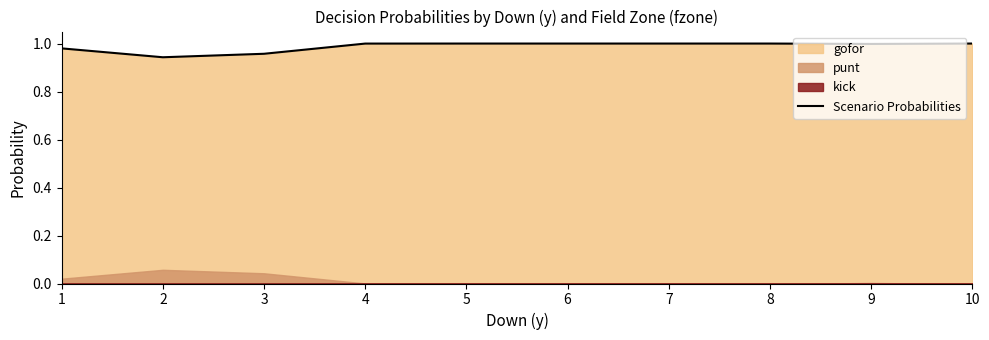

The value at 10 is 0.6. True or false?

False